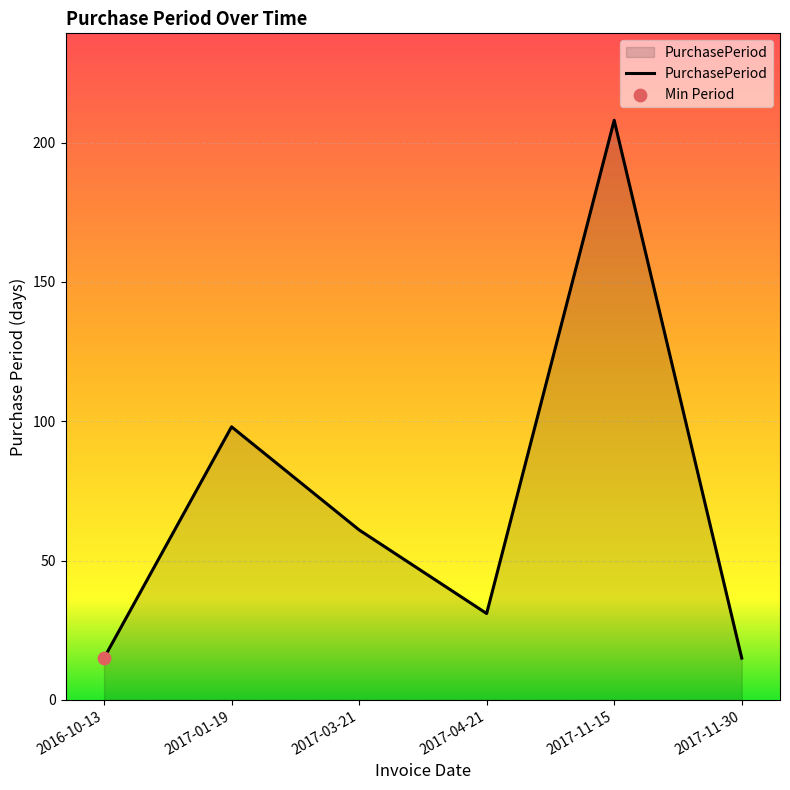

What is the change in value from 2017-01-19 to 2017-03-21?

-37